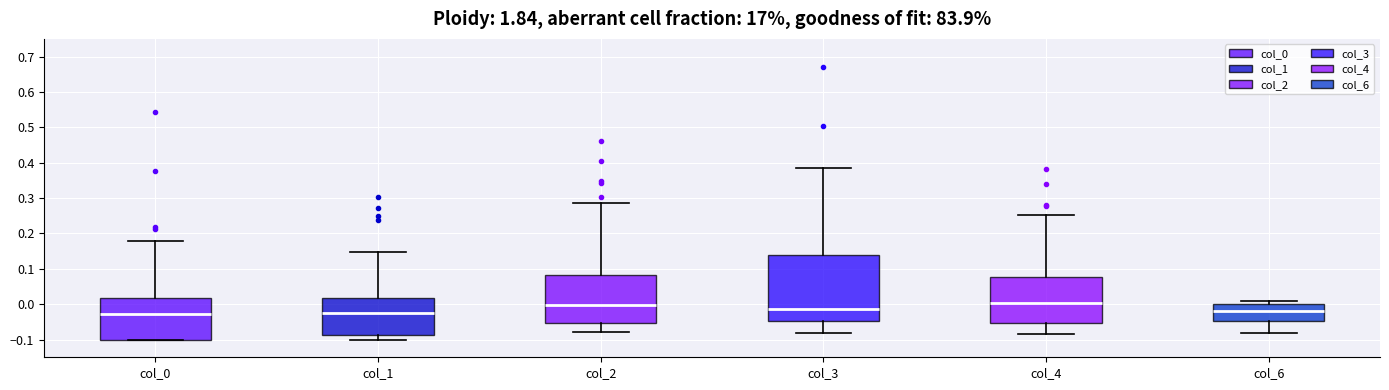

Where is the lower edge of the box for col_2 on the y-axis? The values are not printed on the chart, so give them approximately, as read against the axis.

-0.05